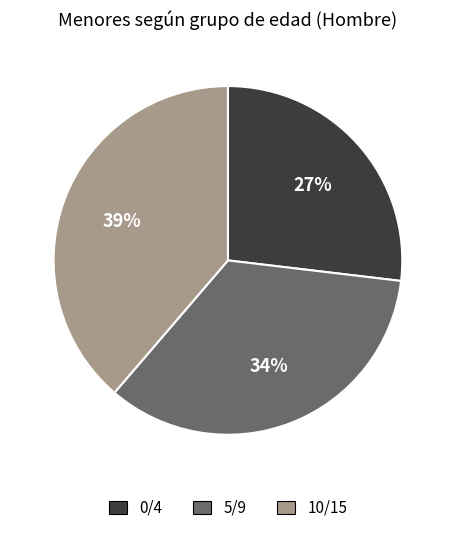

To the nearest percent, what is the combined percentage of 0/4 and 10/15?

66%